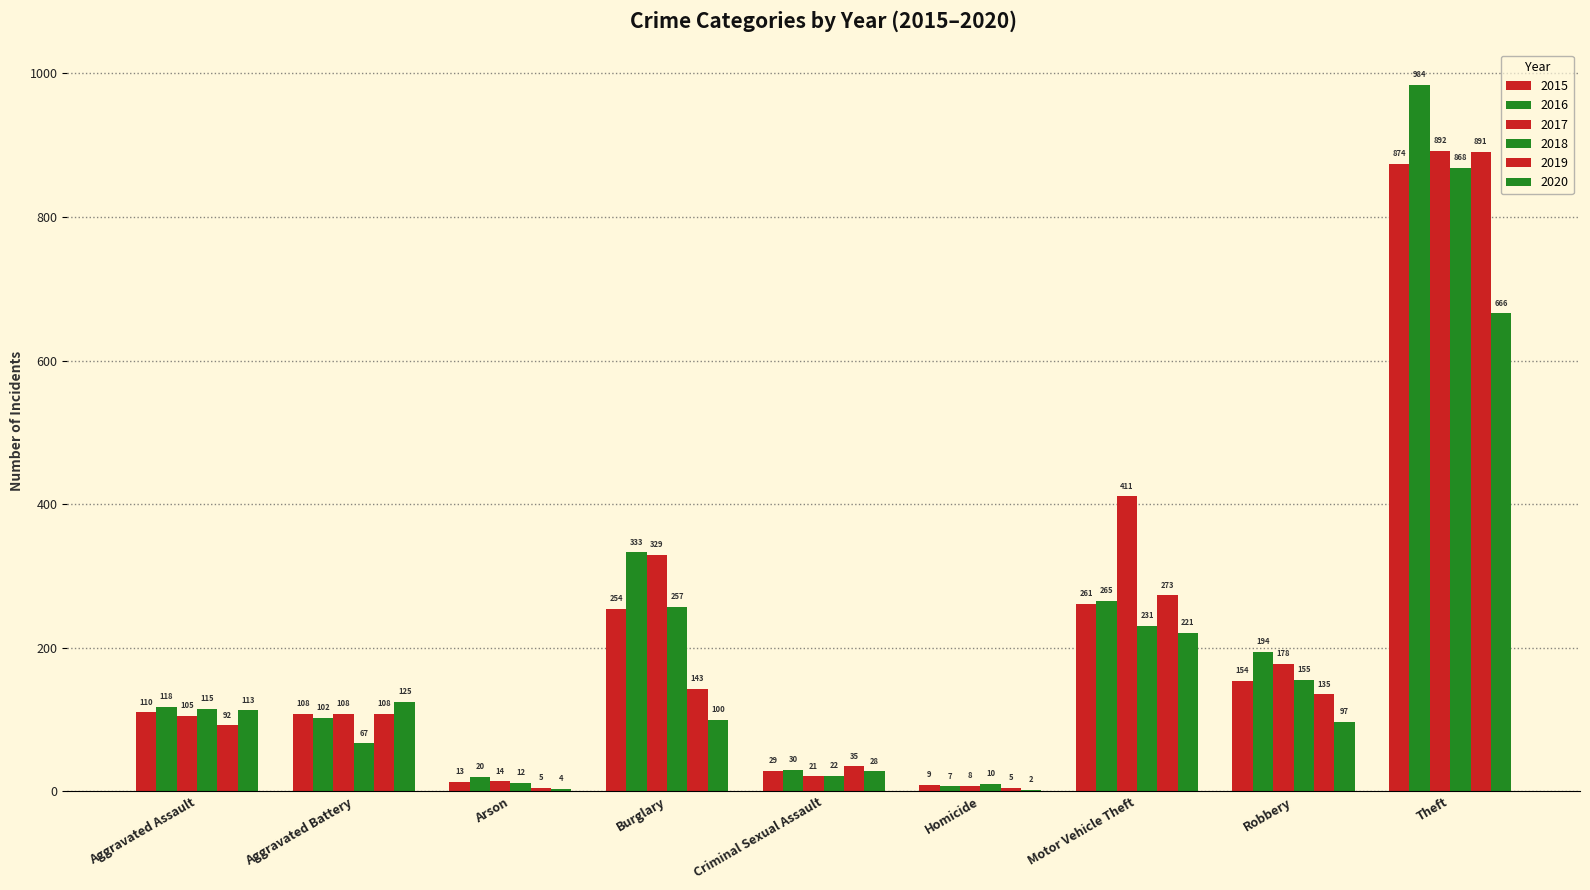

Rank the series by their maximum value, from lowest to highest.

2020, 2018, 2015, 2019, 2017, 2016